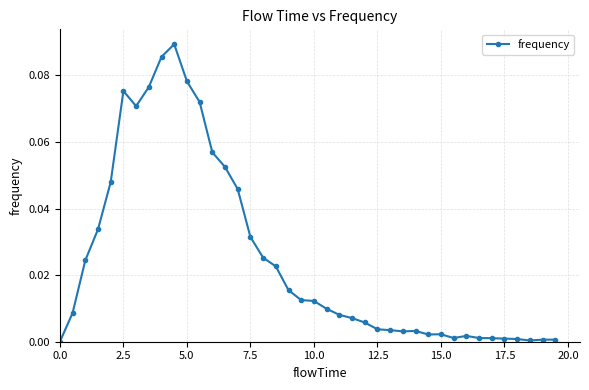

How many distinct data groups are displayed?

1